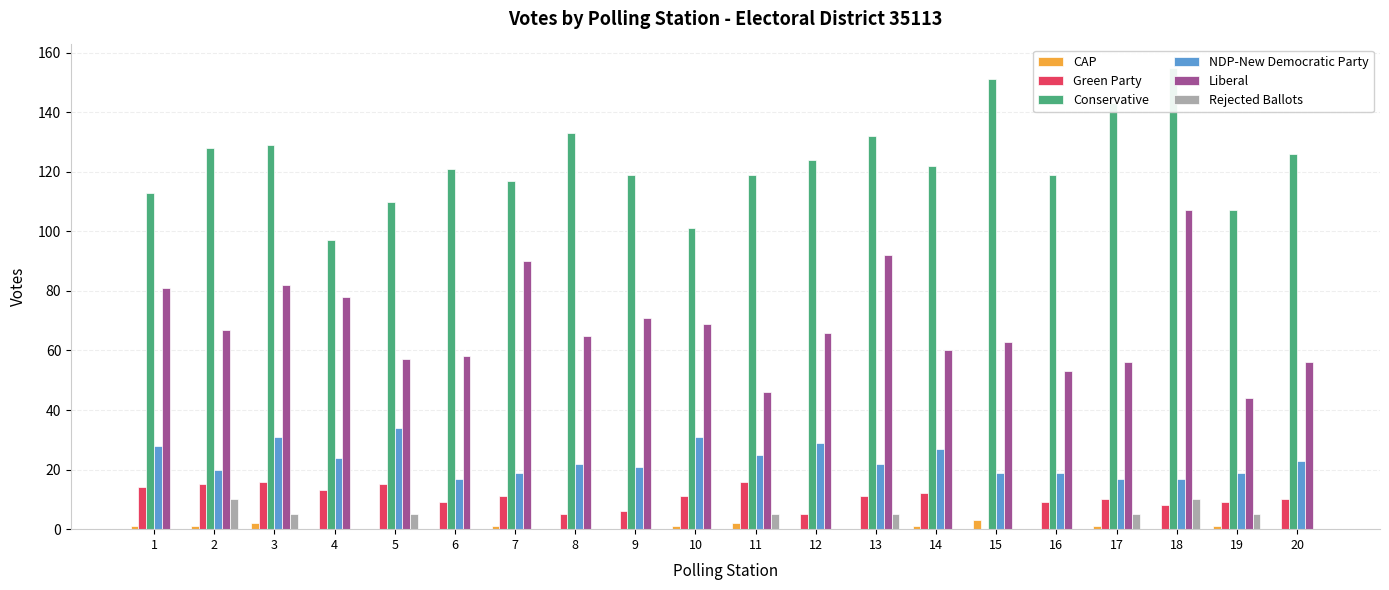

What is the difference between the highest and lowest values at 9?

119